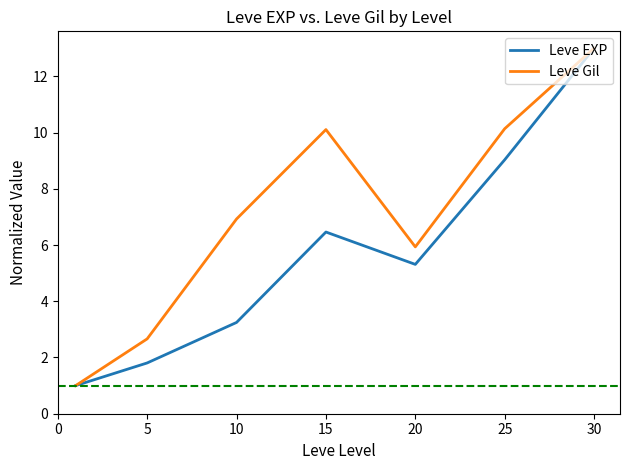

List the series in order of their overall mean, highest first.

Leve Gil, Leve EXP